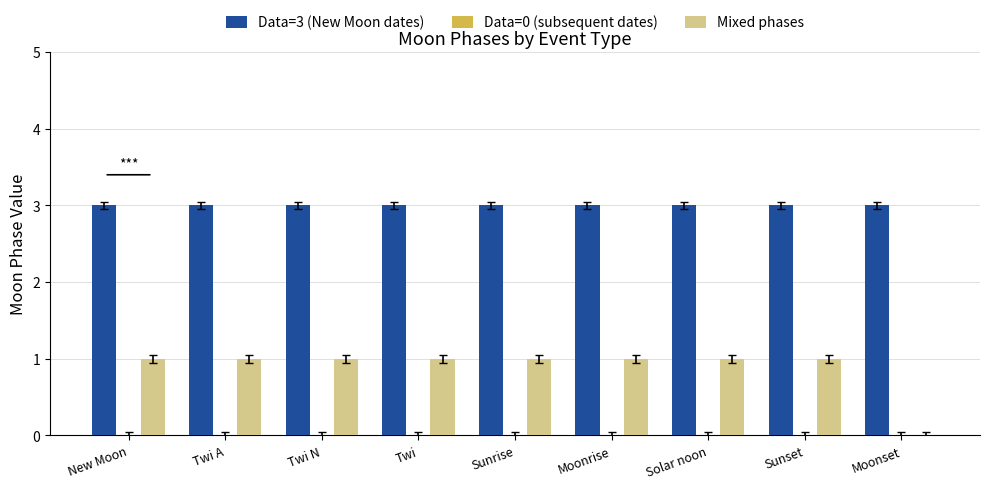

The value of Data=3 (New Moon dates) at Sunrise is 3. True or false?

True